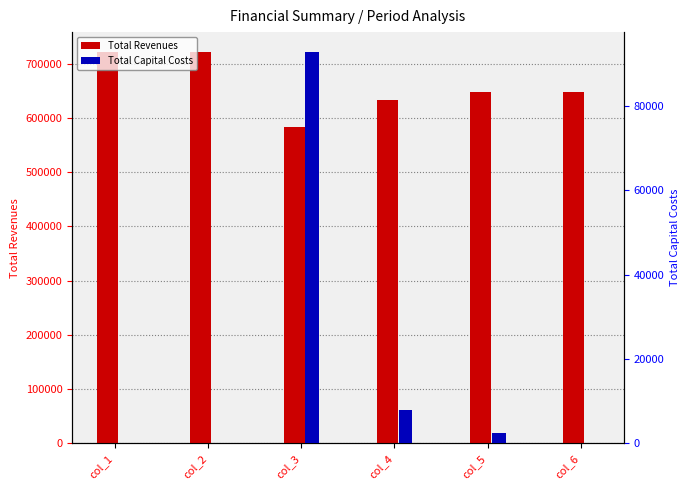

The value of Total Revenues at col_2 is 722250.3. True or false?

True